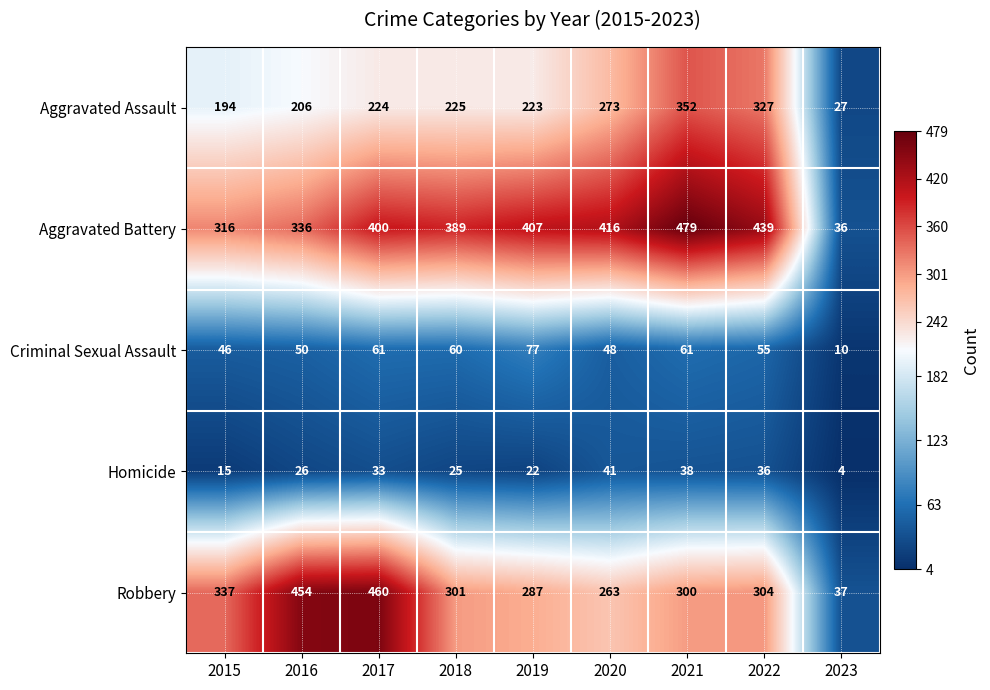

Which category has the lowest value across all series?

2023